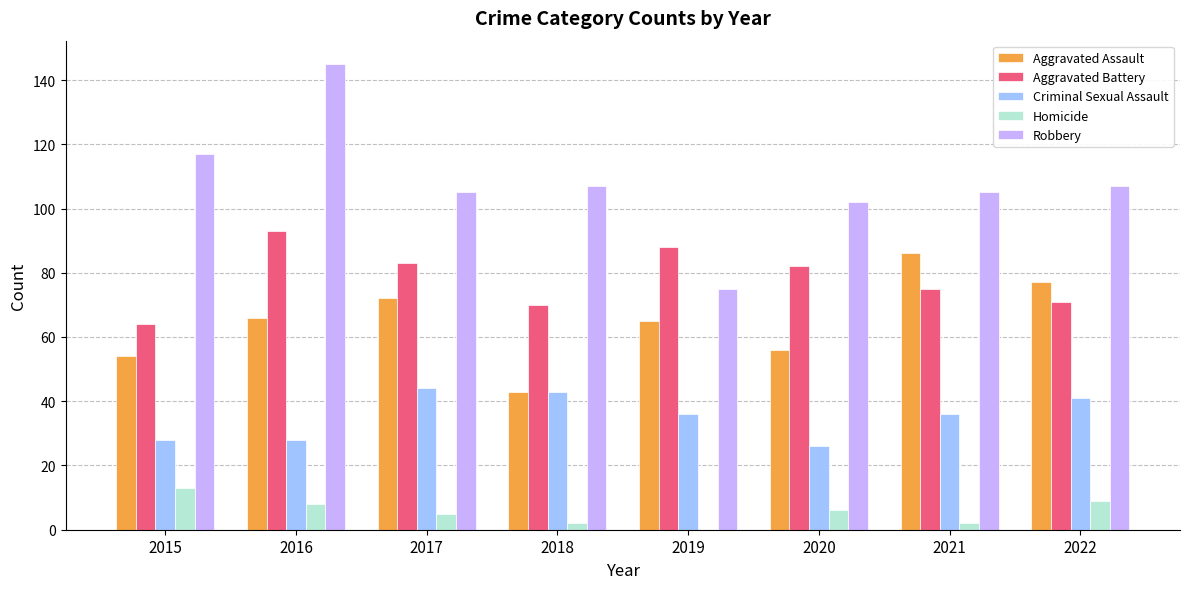

What is the total value across all series at 2017?

309